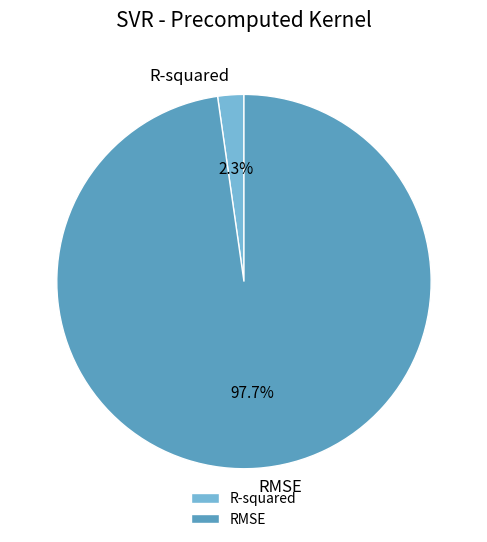

What is the majority slice?

RMSE